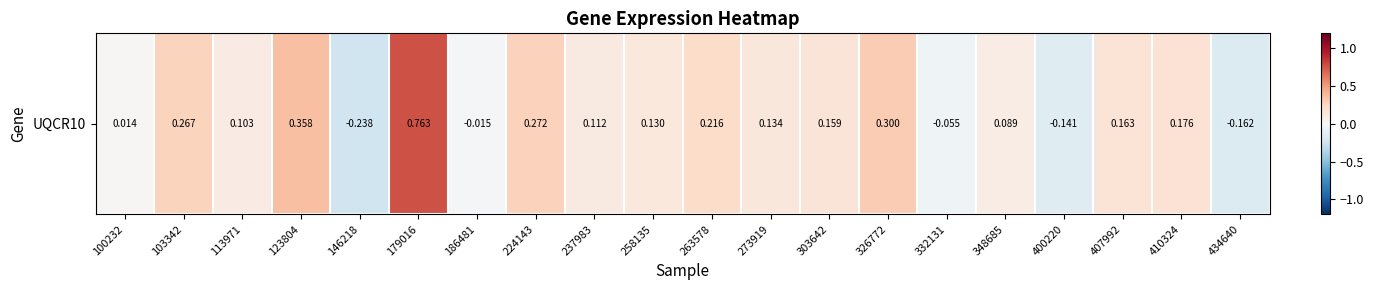

Count the number of categories in the chart.

20